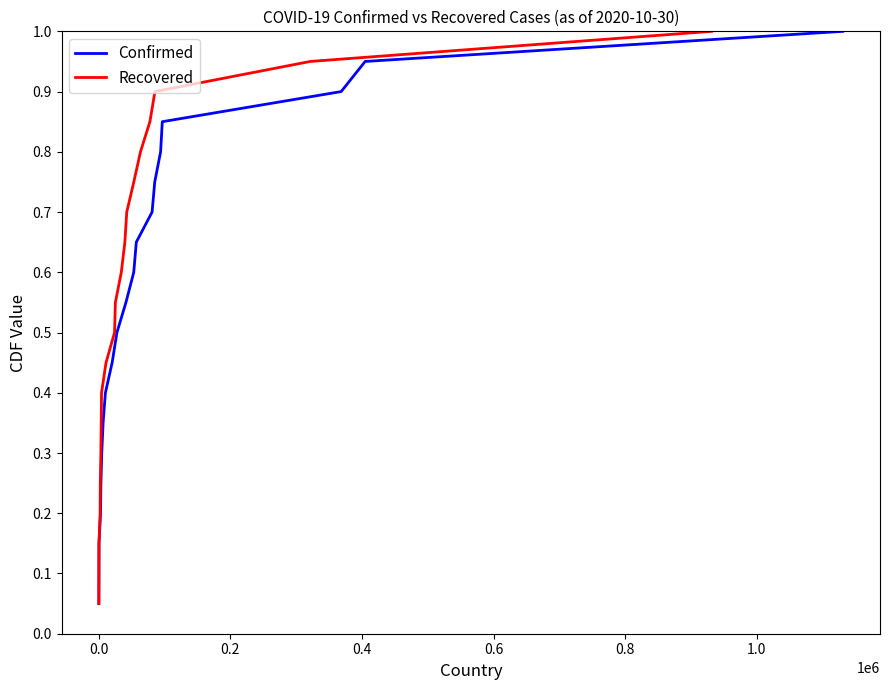

True or false: Confirmed and Recovered cross at least once.

False